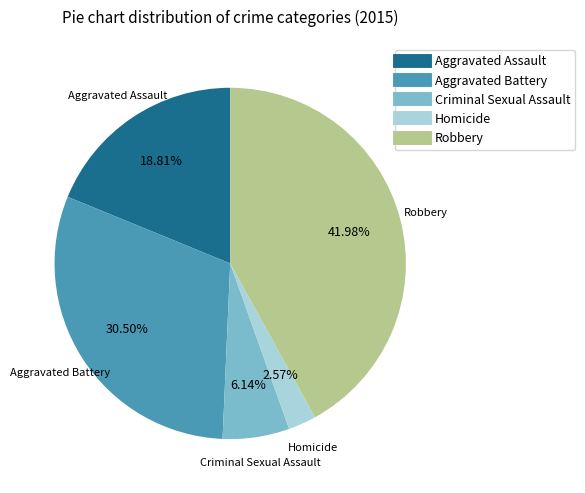

Which slice is the largest?

Robbery